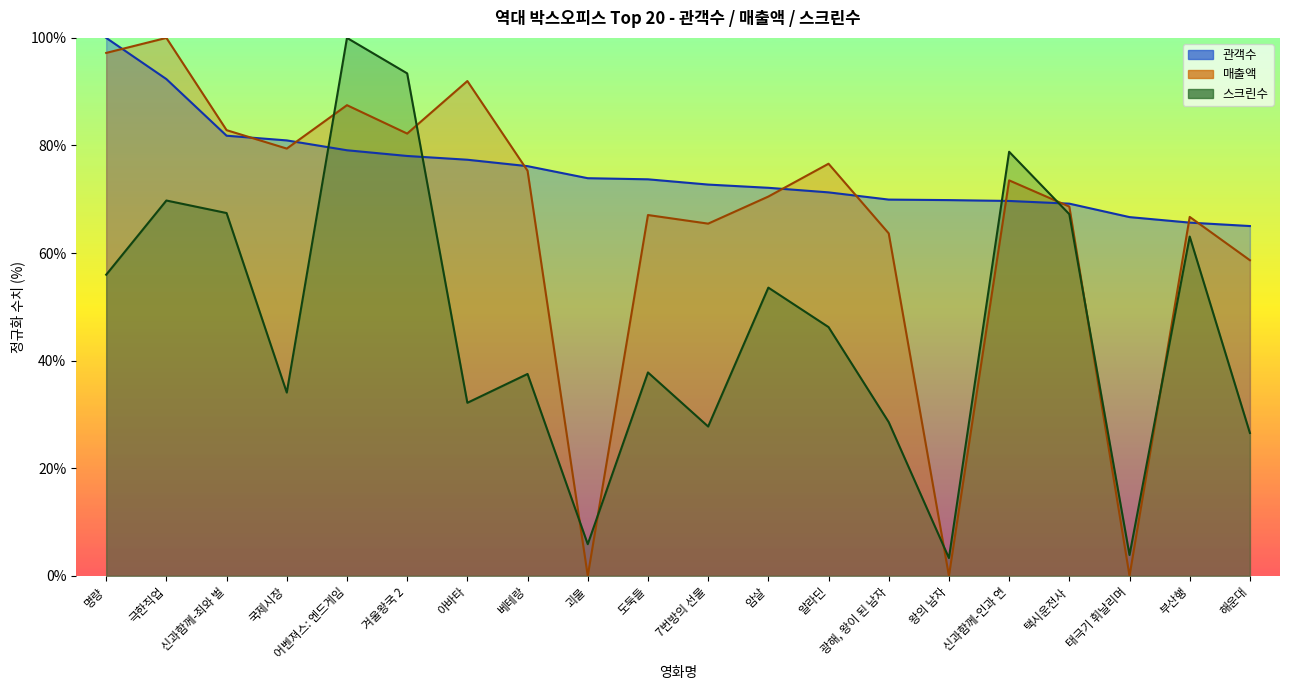

At which label does 스크린수 first exceed 46?

명량